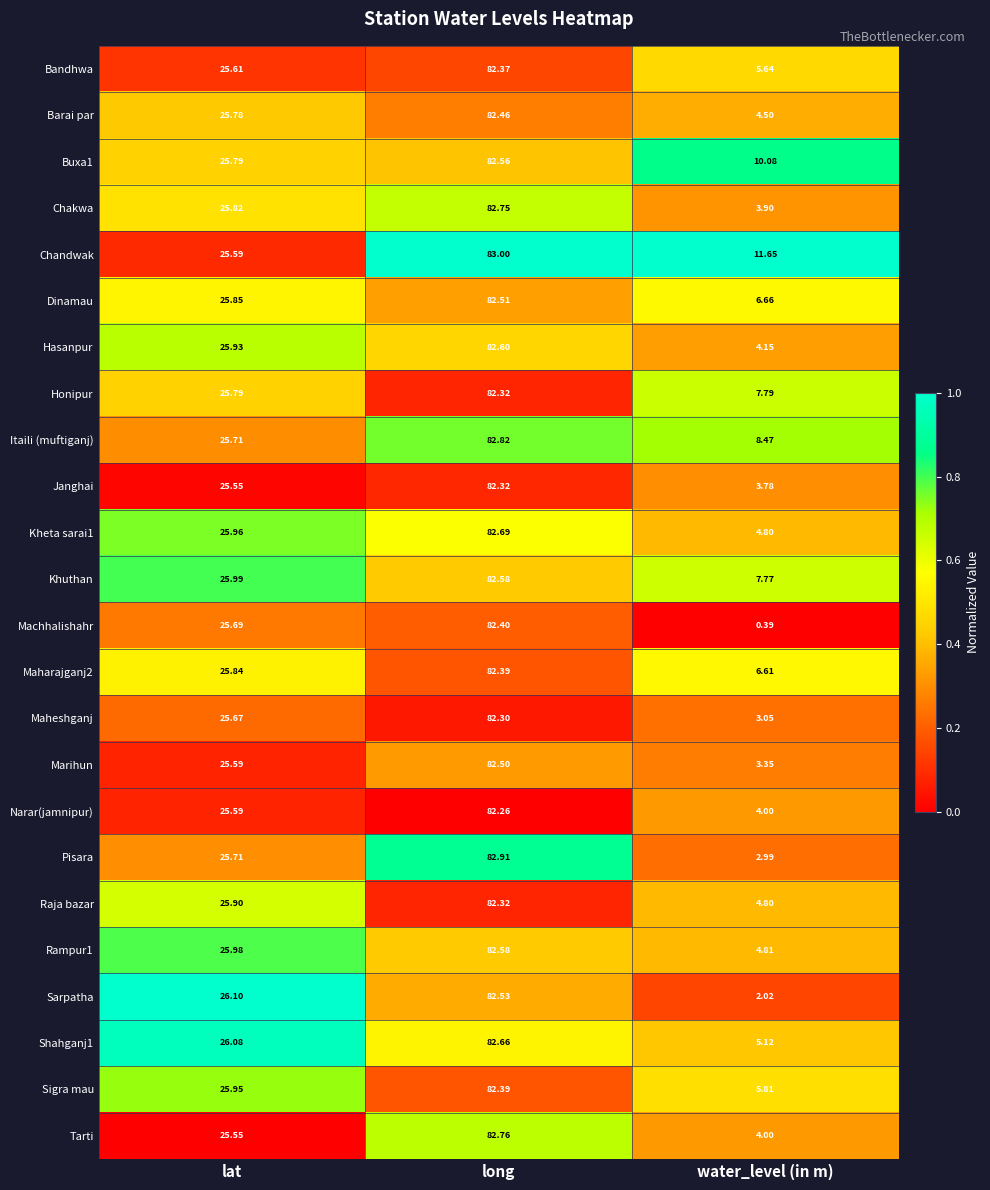

Which series has the widest spread of values?

Machhalishahr